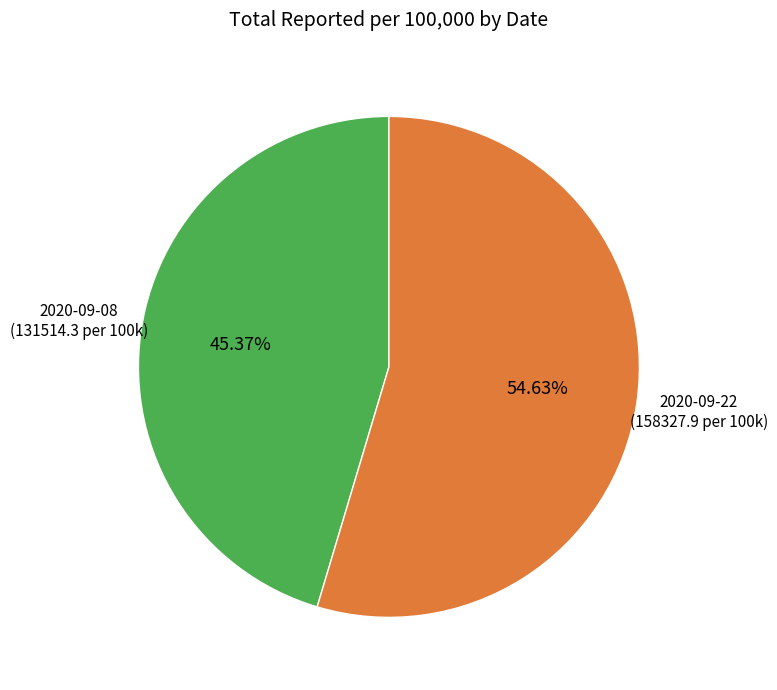

Is there a majority slice in this chart?

Yes